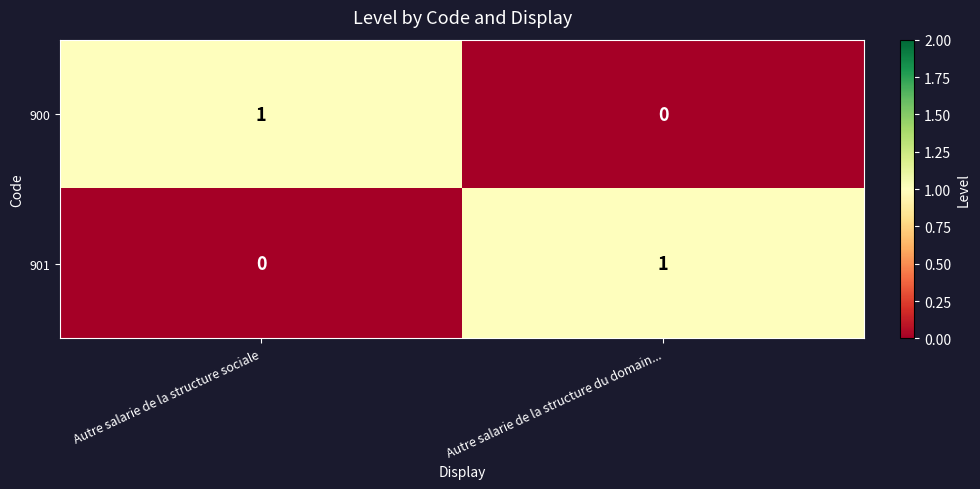

How many categories are shown in the chart?

2